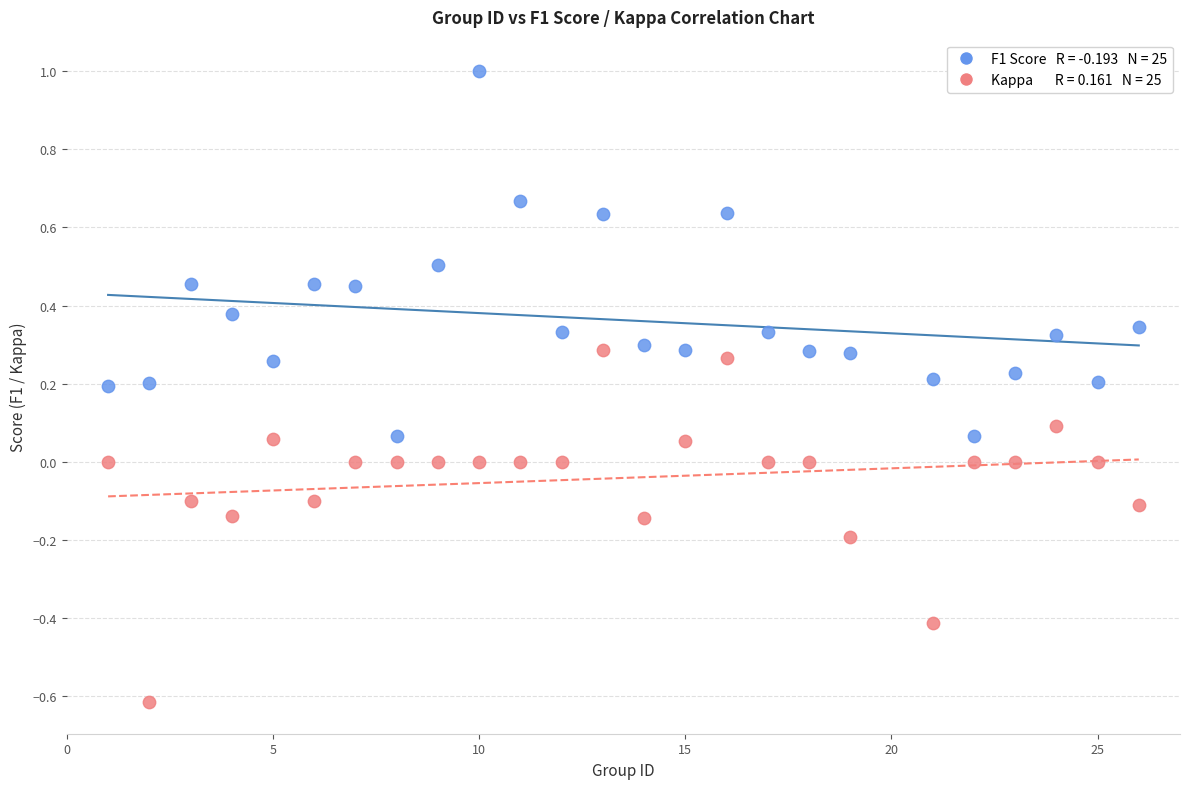

Across all data points, what is the range of Y values (max minus min)?

1.6